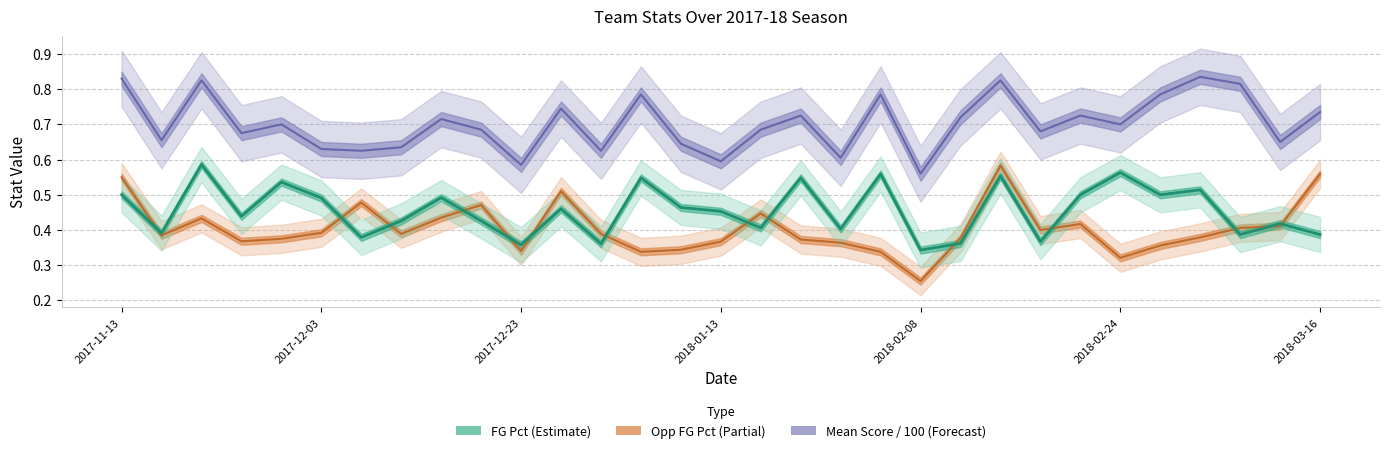

Which series ends up on top after the final intersection of FG_Pct and Opp_FG_Pct?

Opp_FG_Pct